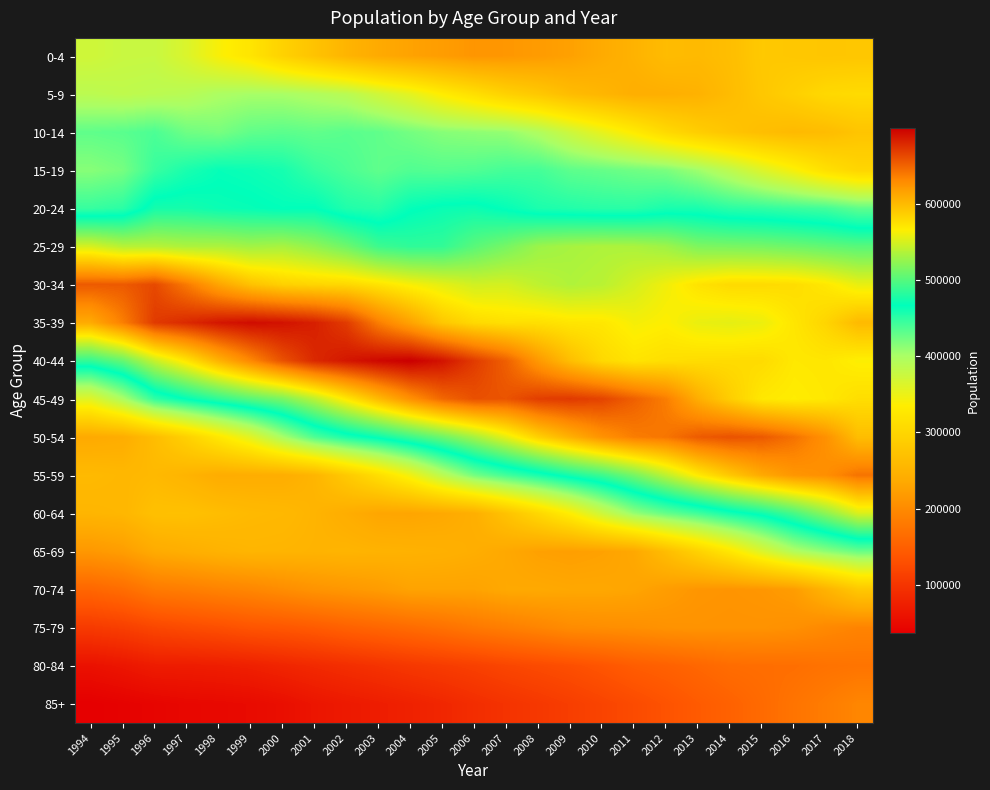

At how many categories does at least one series exceed 41865?

25